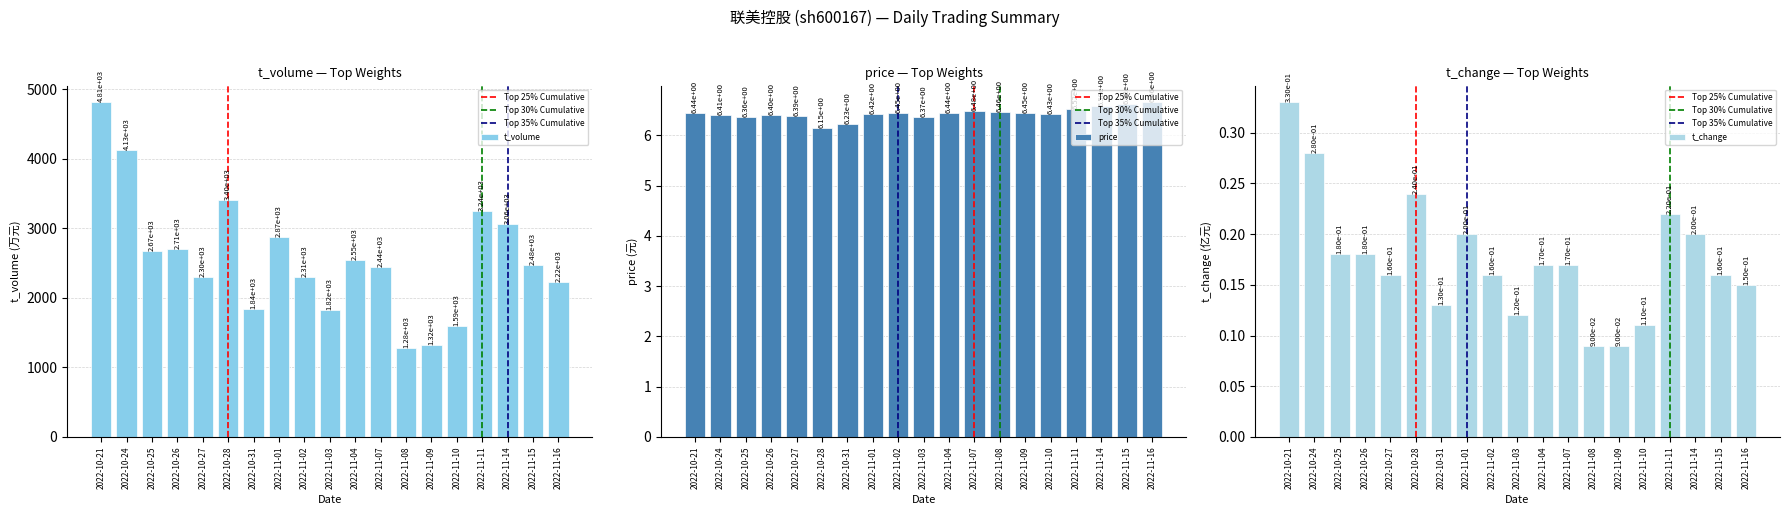

Which series has the widest spread of values?

t_volume